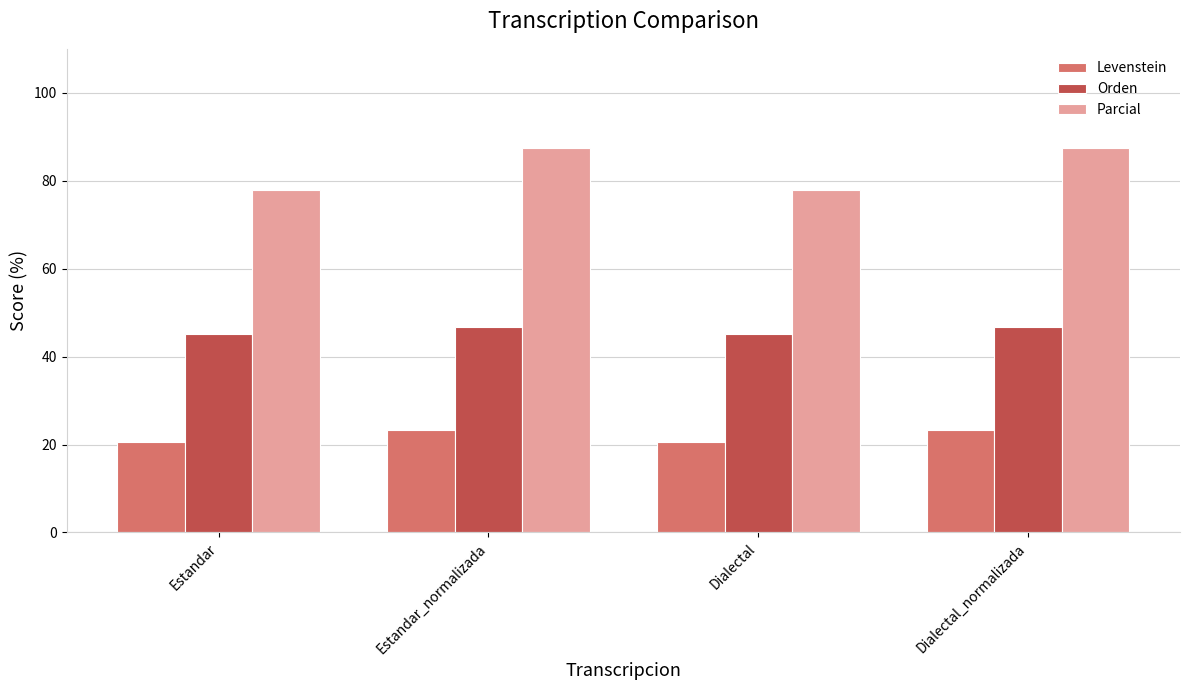

Which series changed the most between Estandar and Dialectal_normalizada?

Parcial